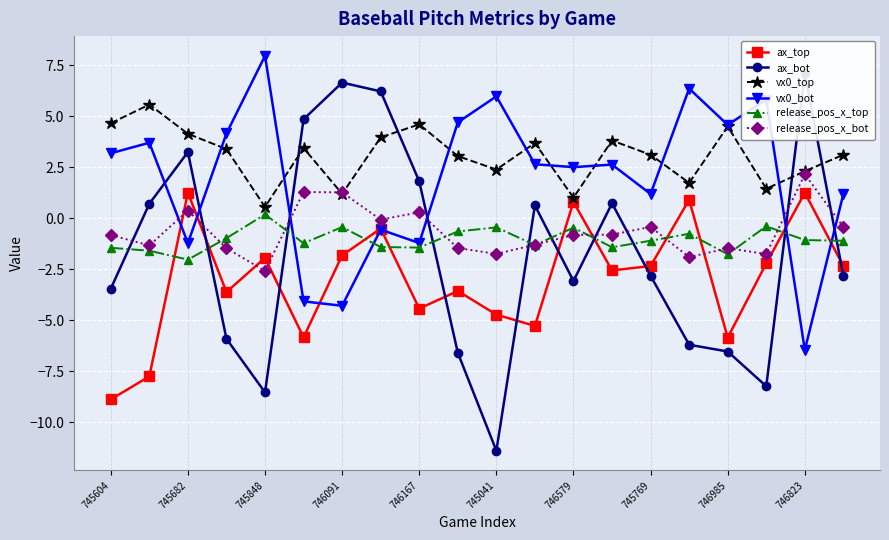

What is the lowest value of the ax_top series?

-8.9